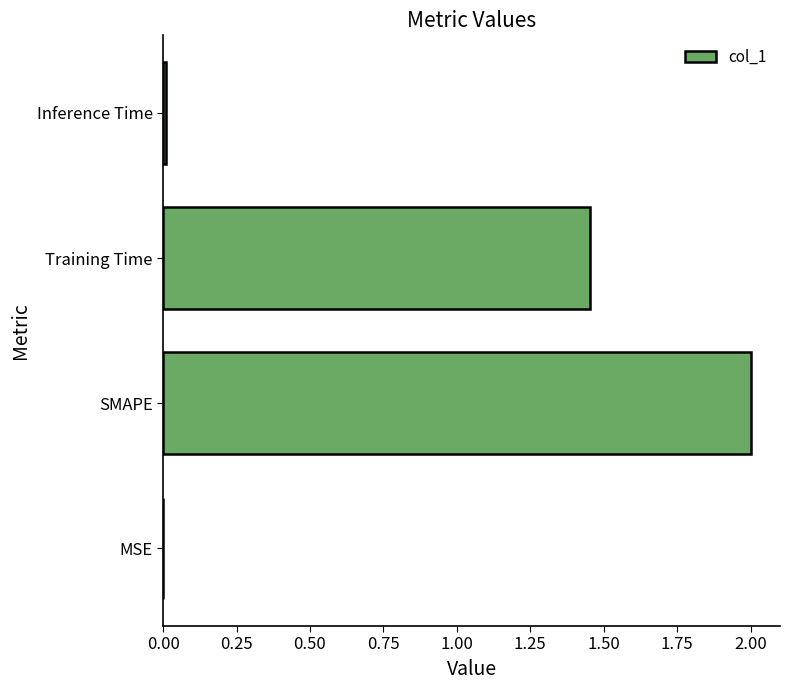

What is the average value?

0.9